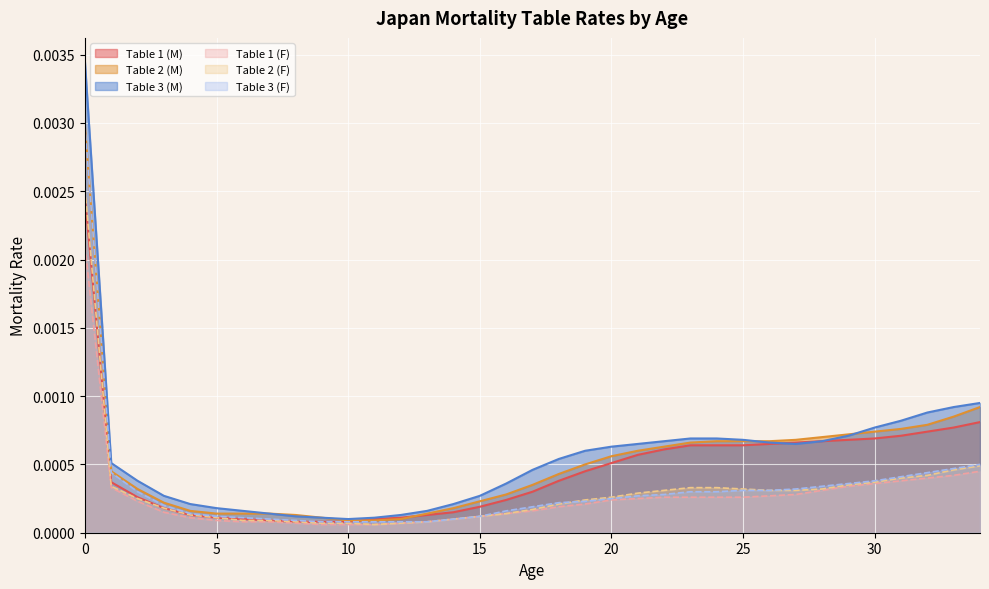

Which series has the largest total across all categories?

Table 3 (M)